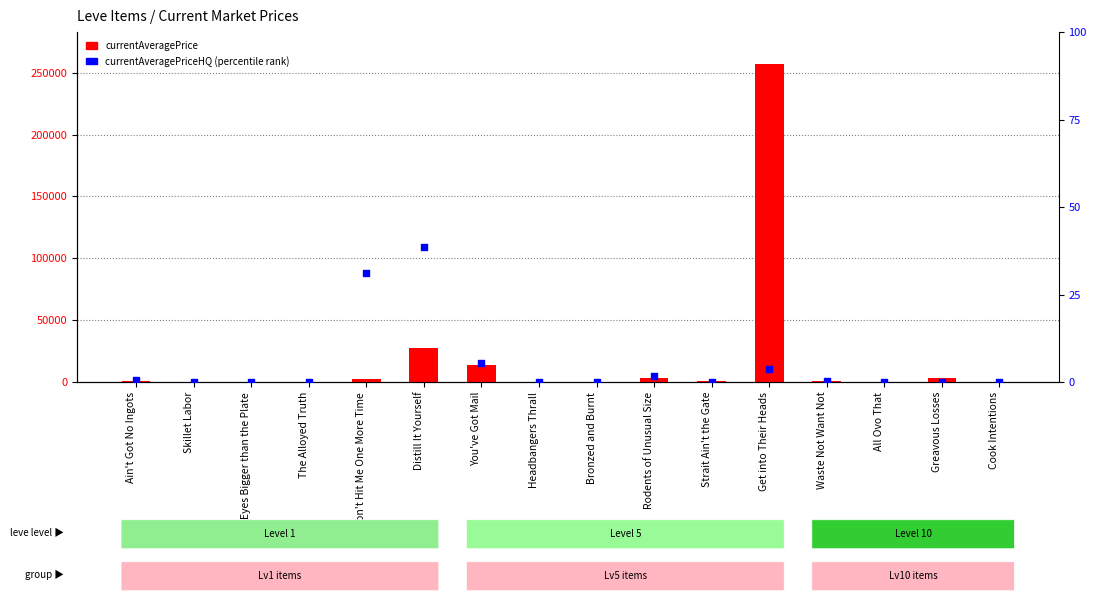

What are all the series names shown in the legend?

currentAveragePrice, currentAveragePriceHQ (percentile)